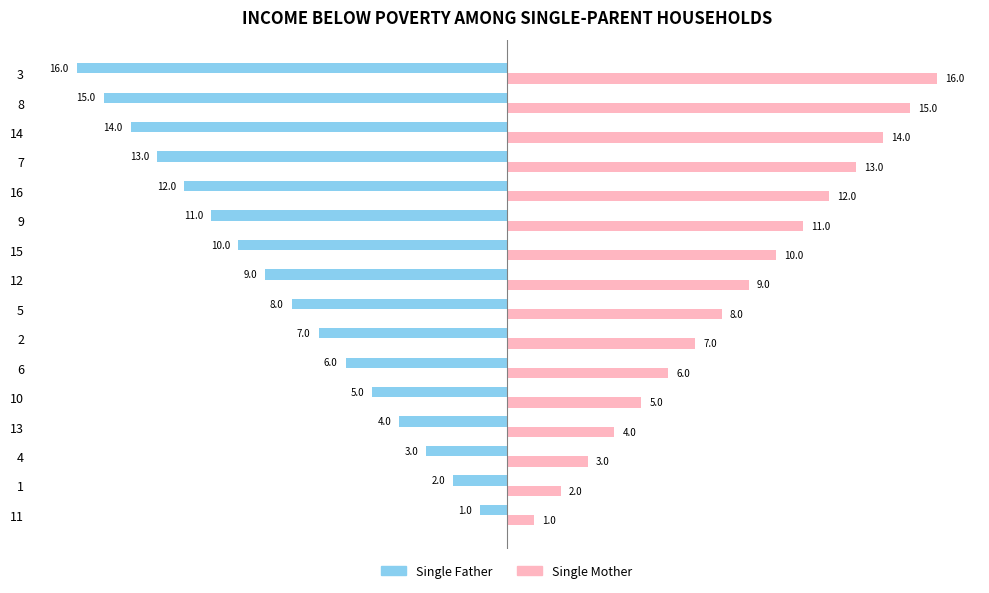

Rank the series at 1 from highest to lowest value.

Single Mother, Single Father